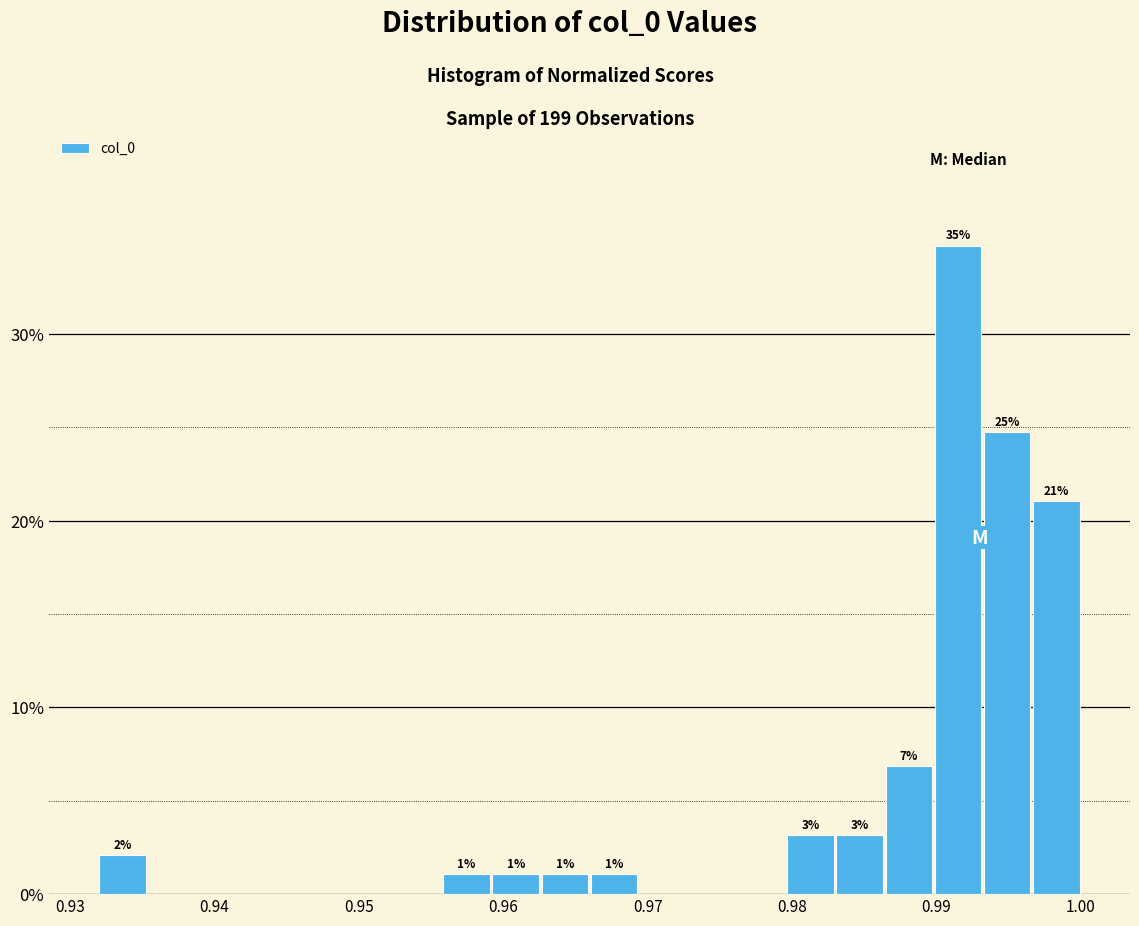

Around what value on the x-axis is the tallest bar? Give the approximate position of its centre, as read against the axis.

0.991